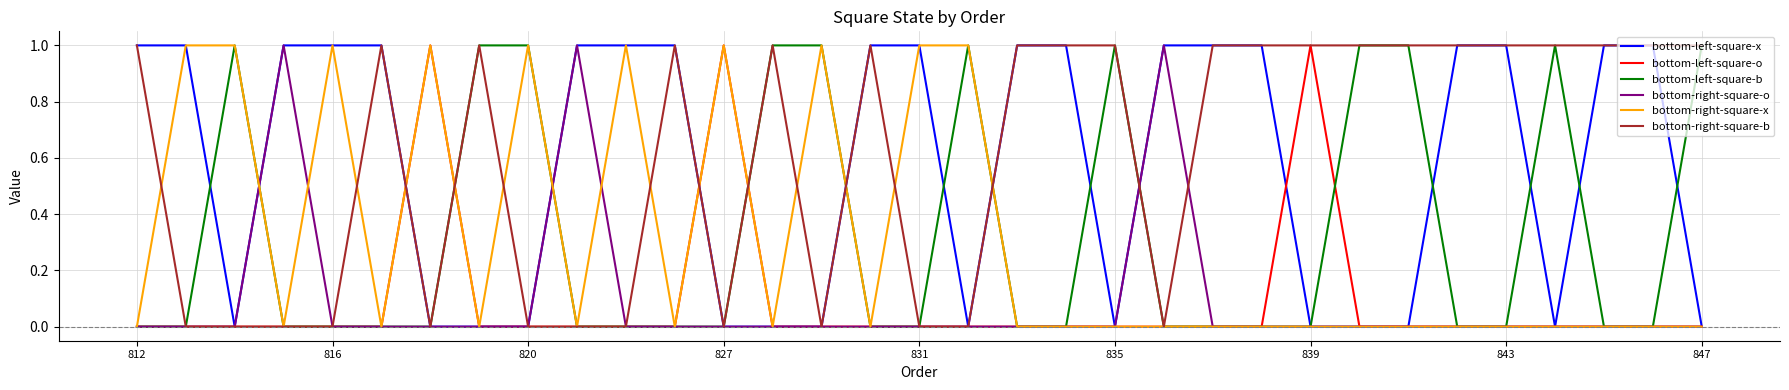

The bottom-left-square-o series shows 0 at 820. True or false?

True